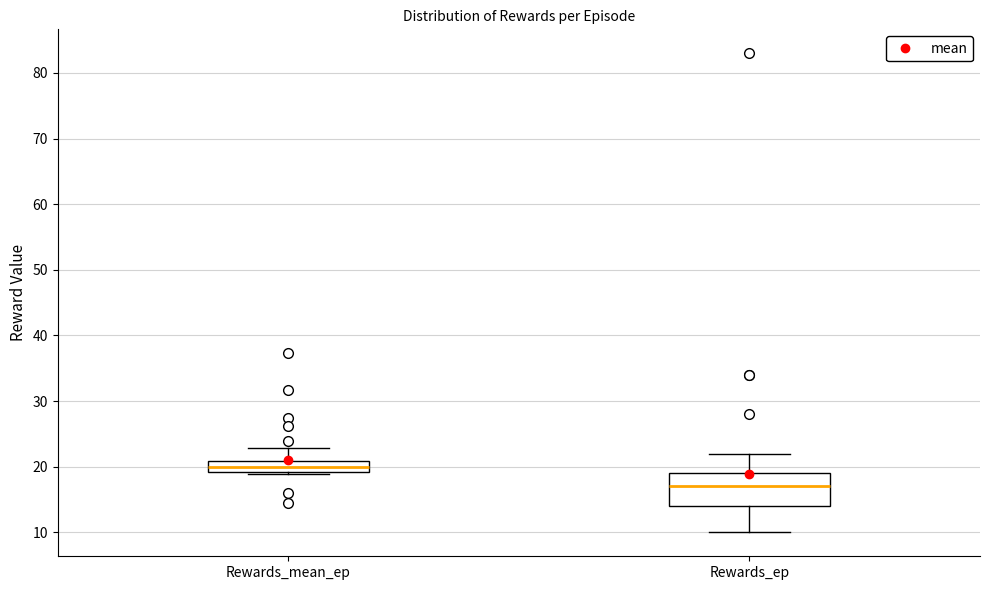

Reading left to right, read every box against the y-axis: the position of its median line, the range the box covers, and the ends of its whiskers. The values are not printed on the chart, so give them approximately, as read against the axis.

Rewards_mean_ep: median 20, box 19 to 21, whiskers 19 (just below the box's lower edge) to 23
Rewards_ep: median 17, box 14 to 19, whiskers 10 to 22